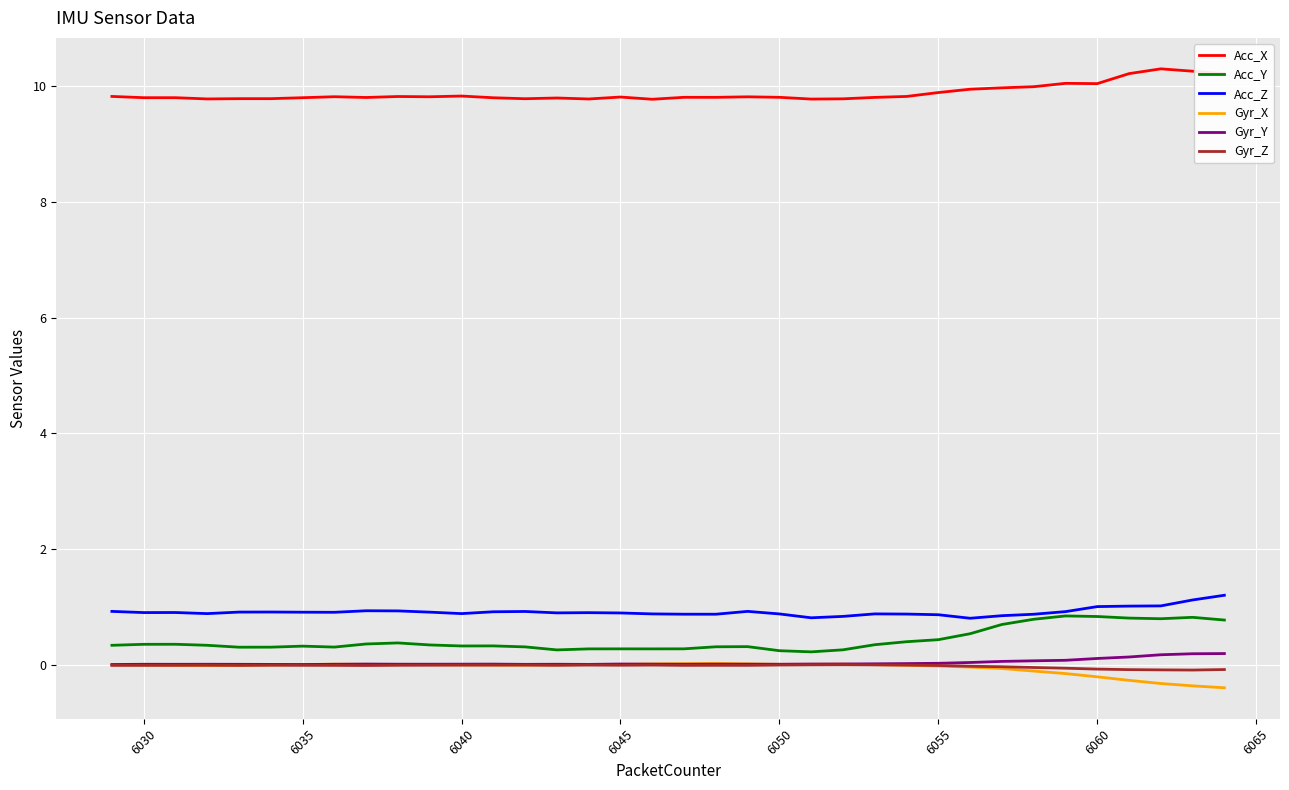

Which series has the largest total across all categories?

Acc_X